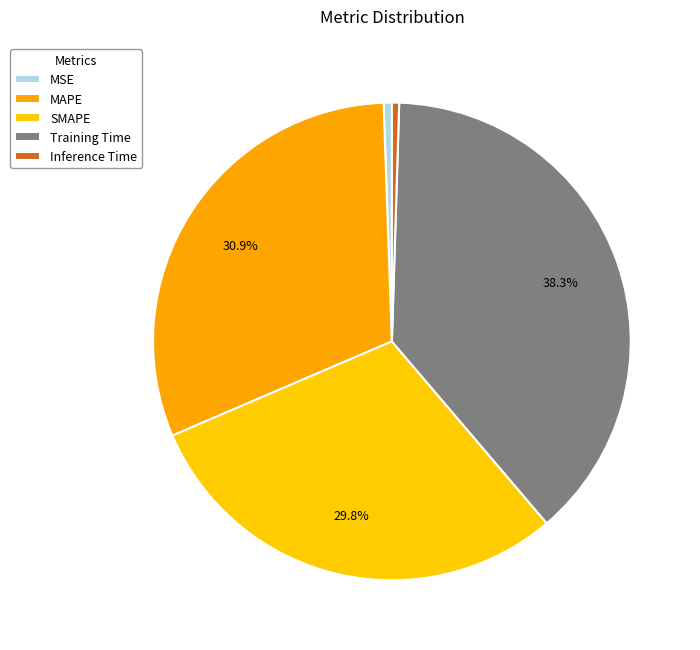

True or false: SMAPE accounts for 30% of the total.

True